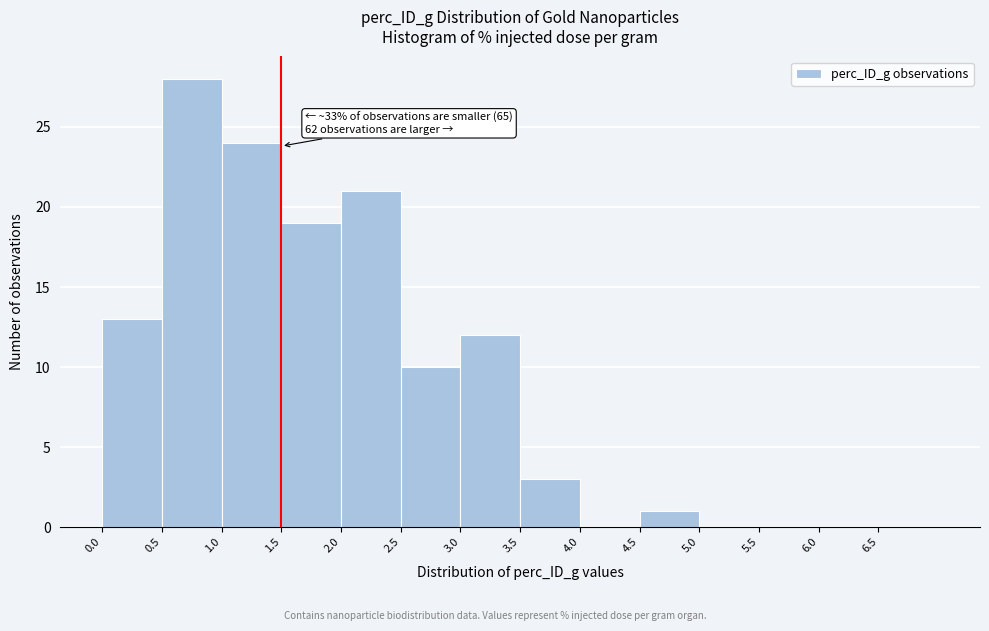

Which range on the x-axis has the tallest bar?

0.5 to 1.0